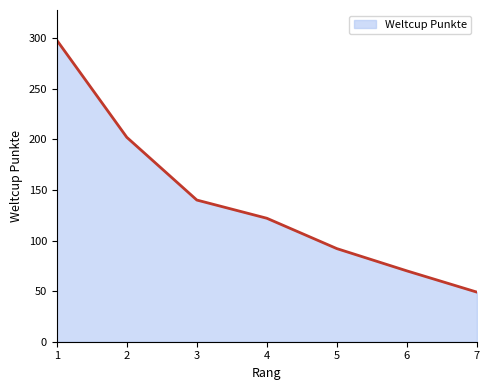

Does the chart display data point markers on the line(s)?

No